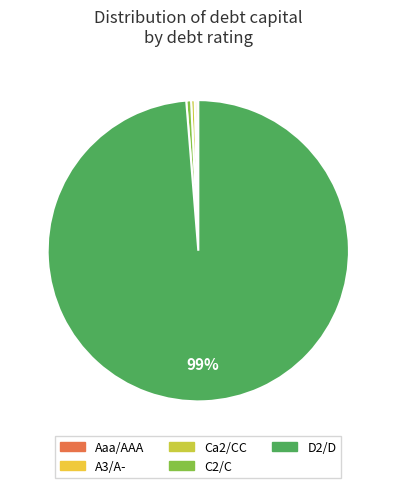

Which slice is the largest?

D2/D